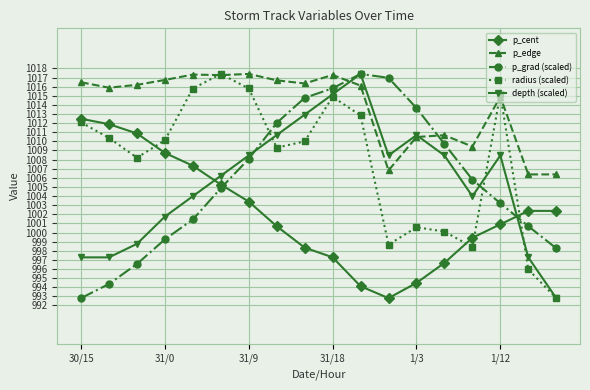

In p_cent, how many points are lower than both neighbors (excluding endpoints)?

1